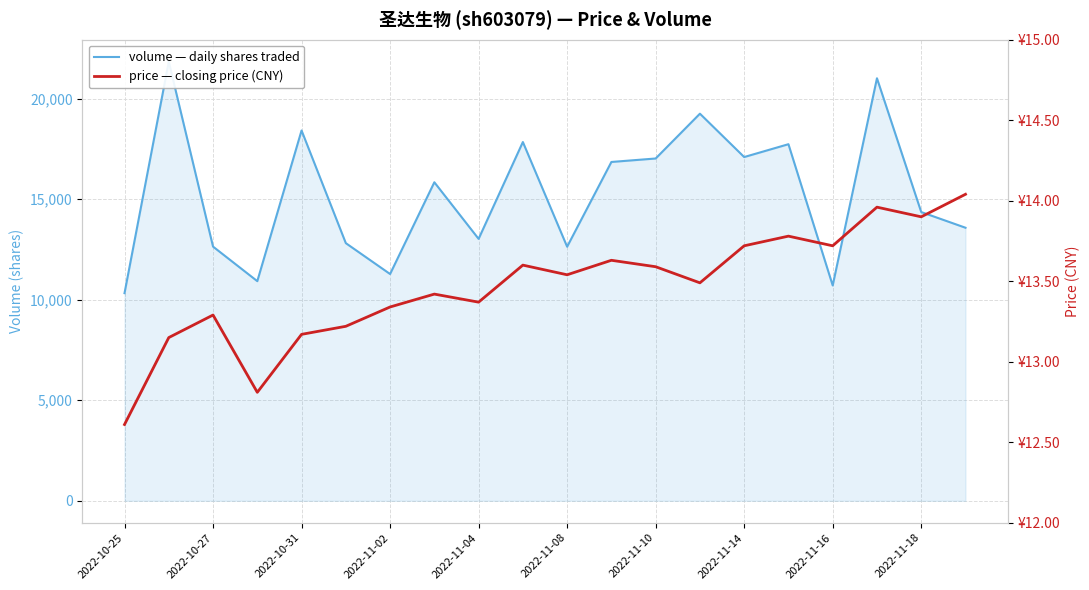

True or false: volume and price cross at least once.

False